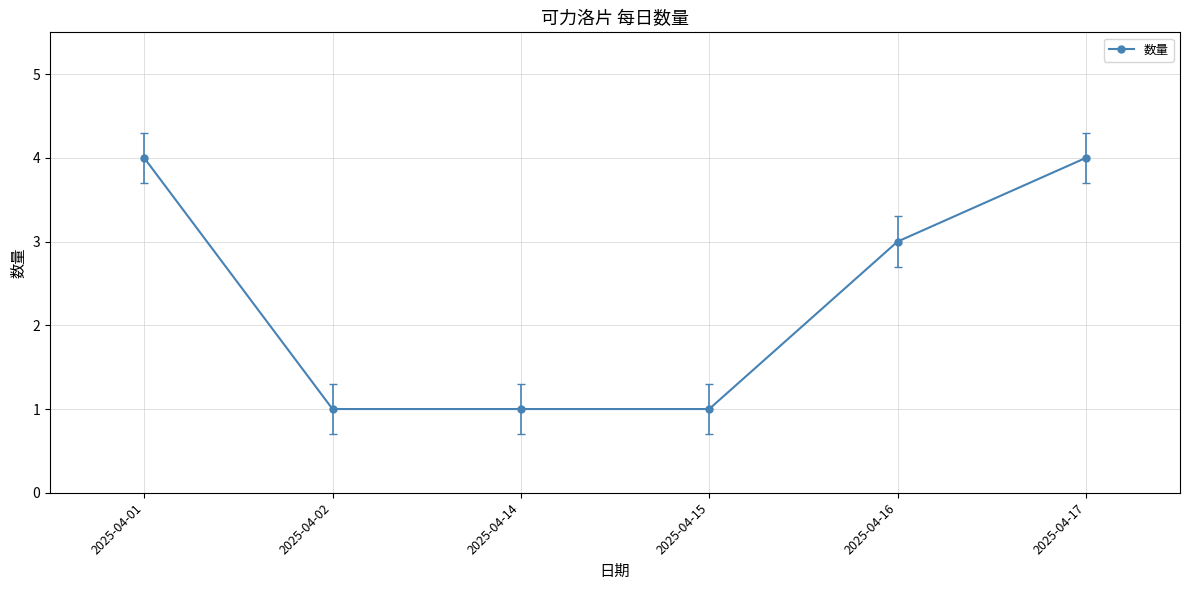

Reading right to left, list all the values displayed in this chart.

4	3	1	1	1	4